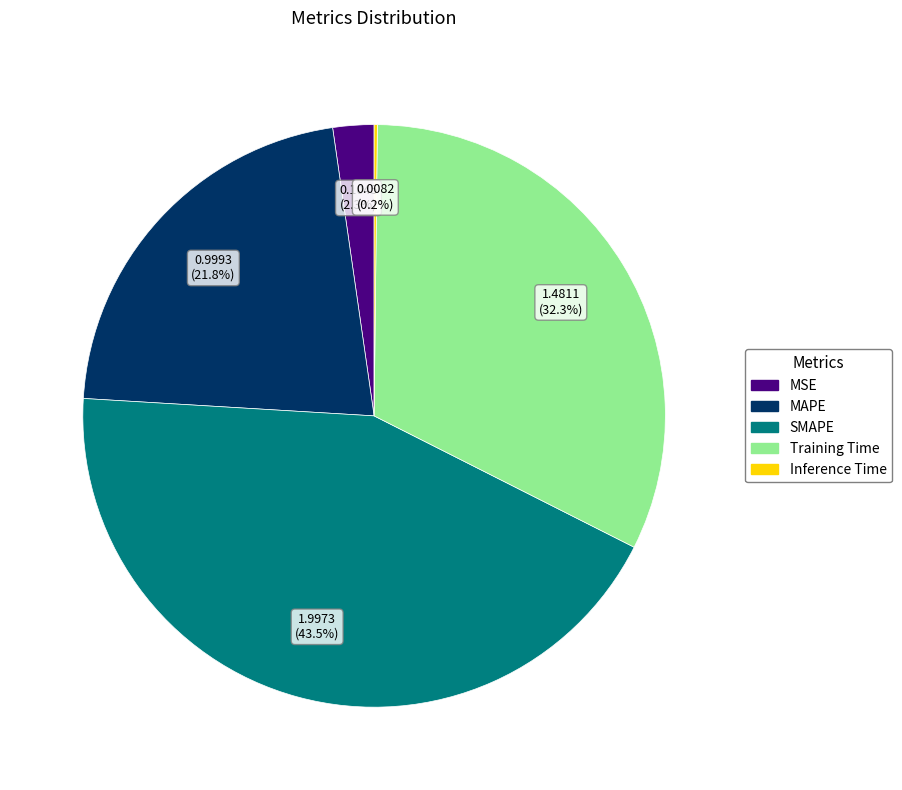

To the nearest percent, what is the average slice percentage?

20%